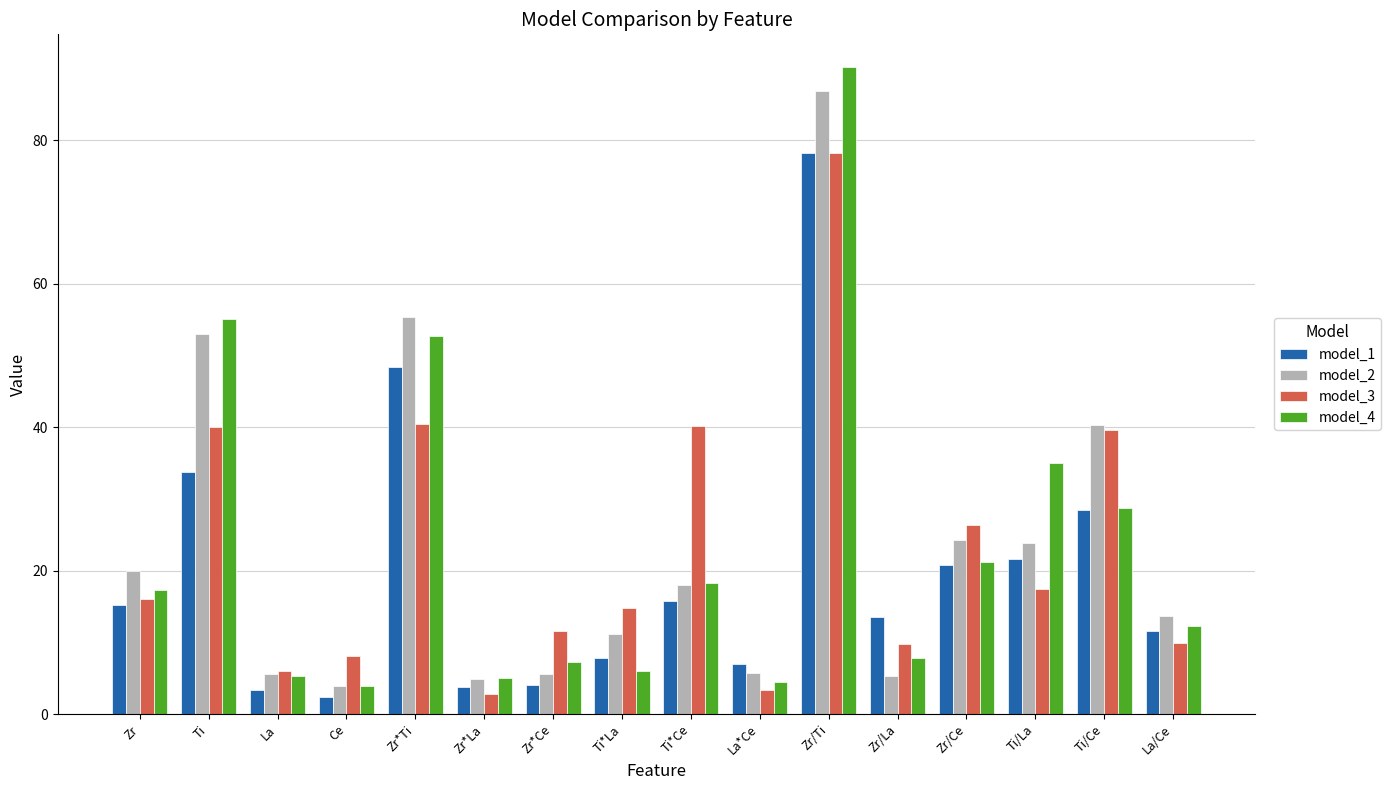

What is the value of the model_4 bar at the 4th from the left?

3.9